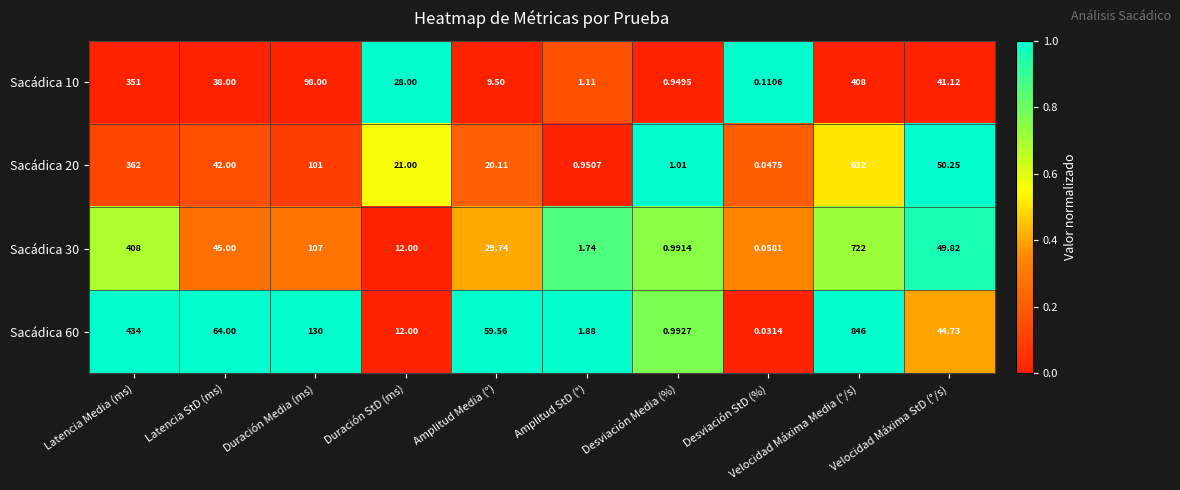

At Desviación Media (%), list the series in order from smallest to largest.

Sacádica 10, Sacádica 30, Sacádica 60, Sacádica 20